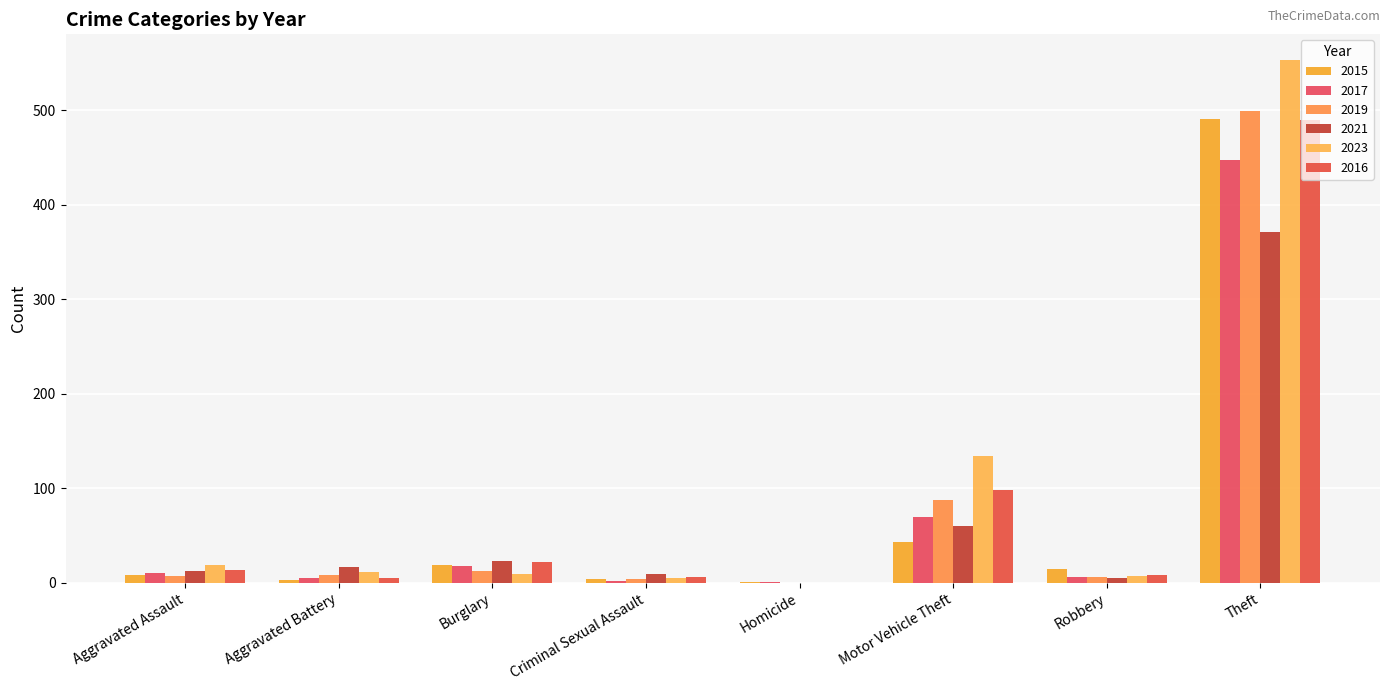

Which category has the highest value in the 2023 series?

Theft